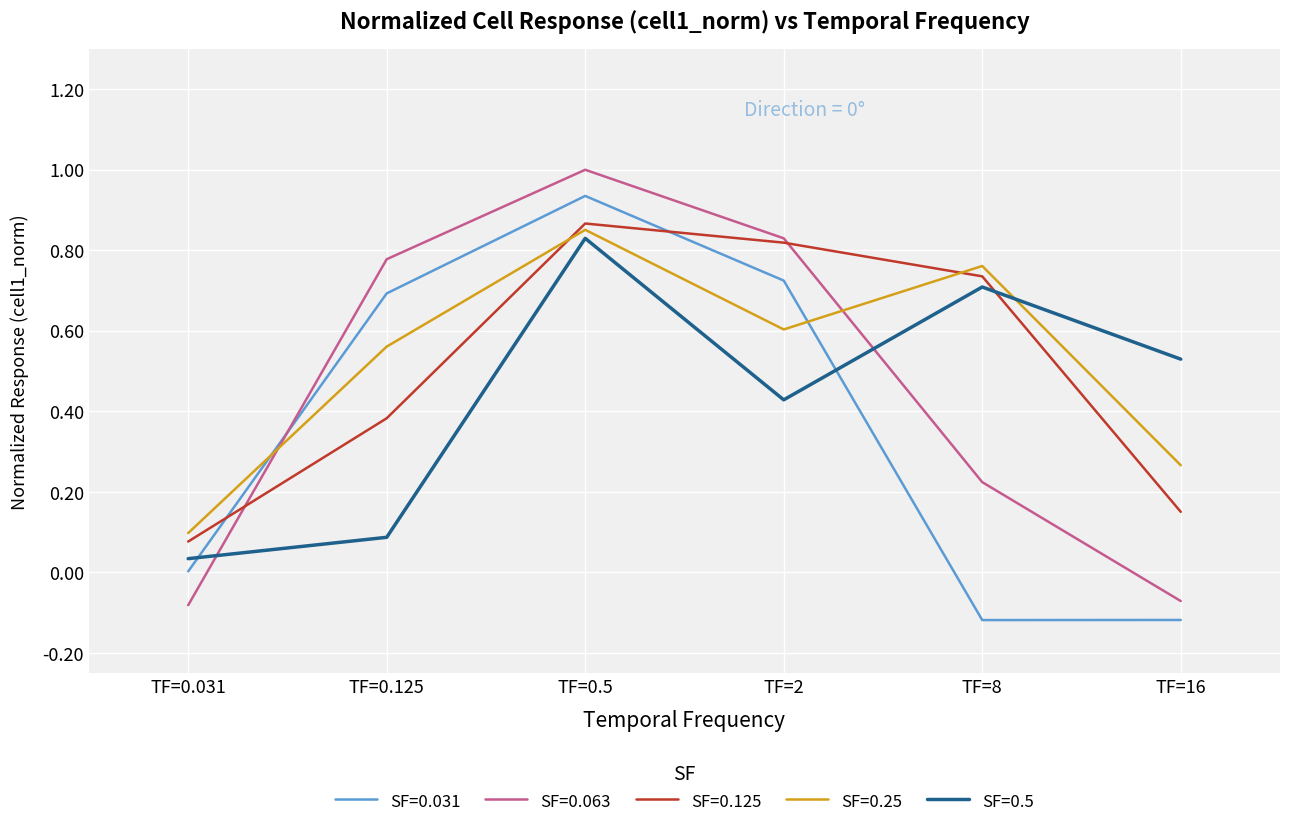

What position from the right is TF=0.125?

5